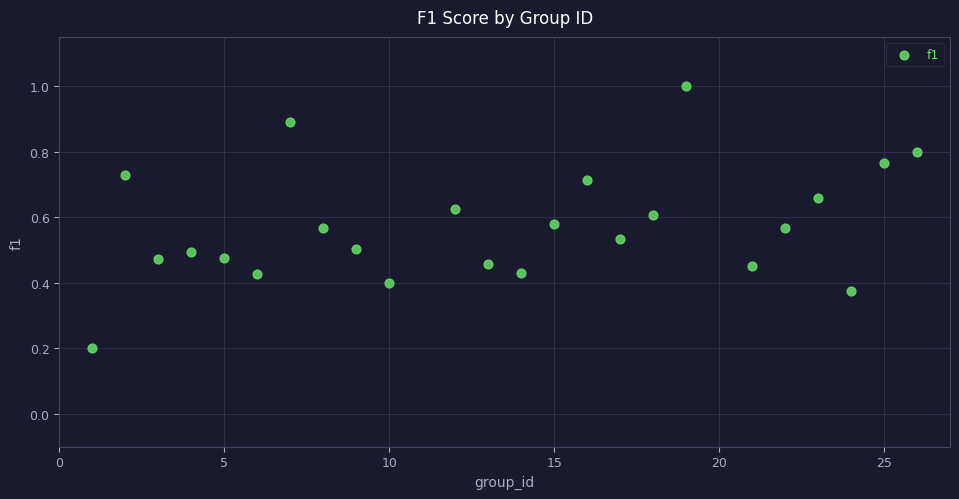

What is the range of X values (max minus min)?

25.0